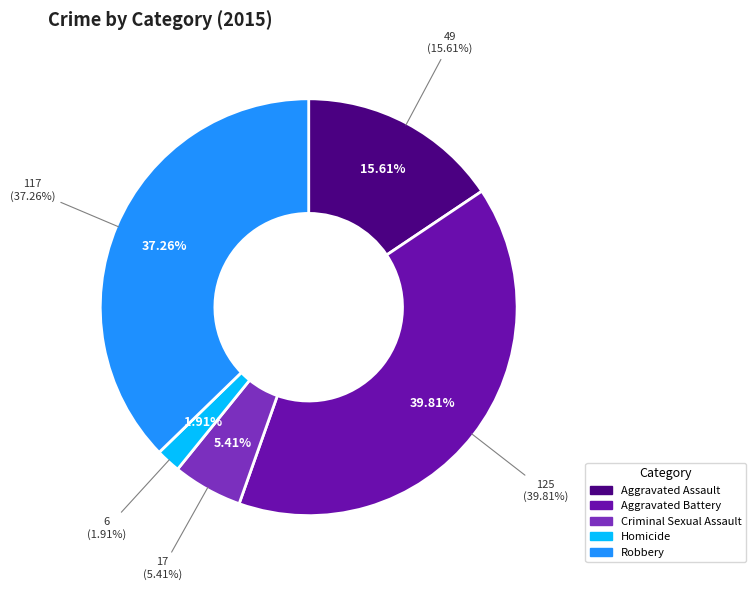

To the nearest percent, what percentage of the pie is Robbery?

37%